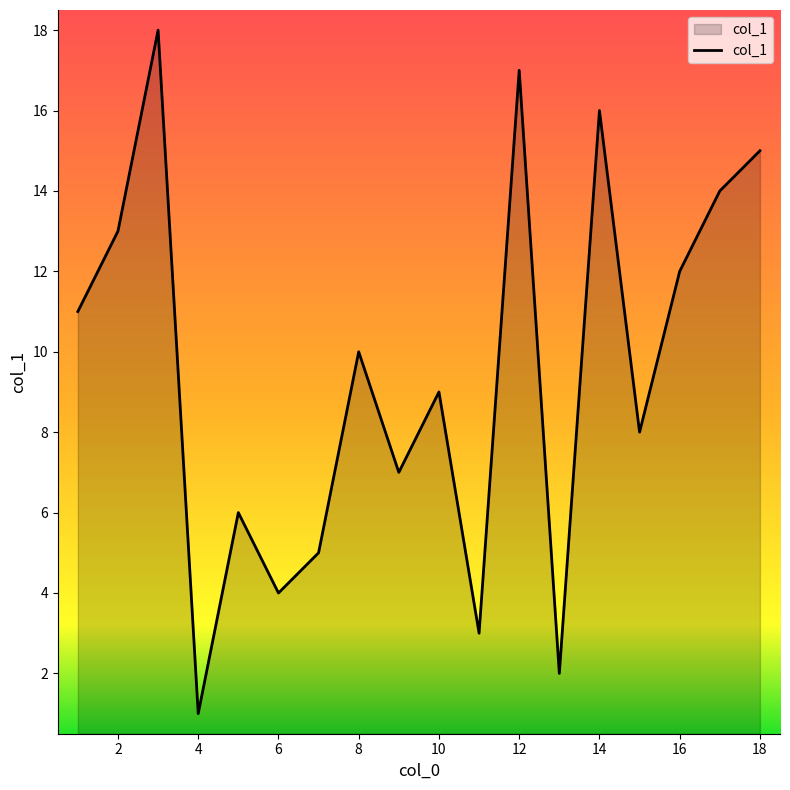

What is the difference between the maximum and minimum values?

17